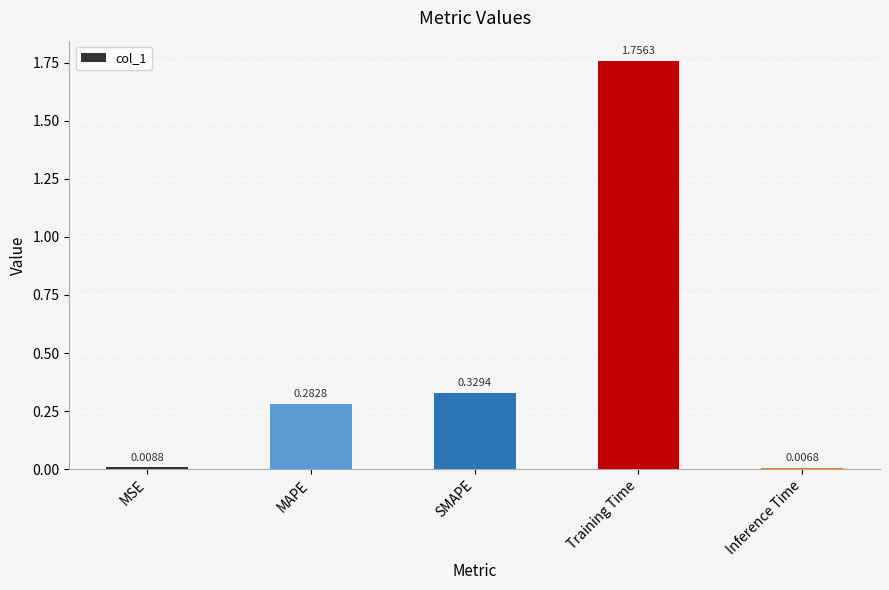

At which label is the value closest to 0?

Inference Time